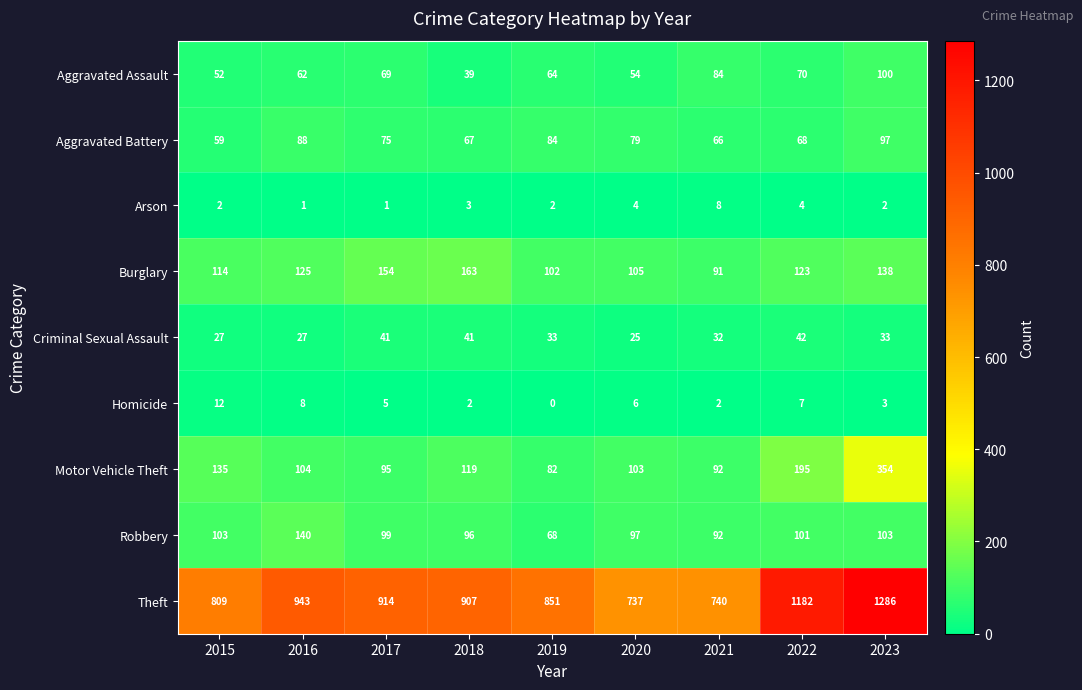

What is the sum of all Homicide values?

45